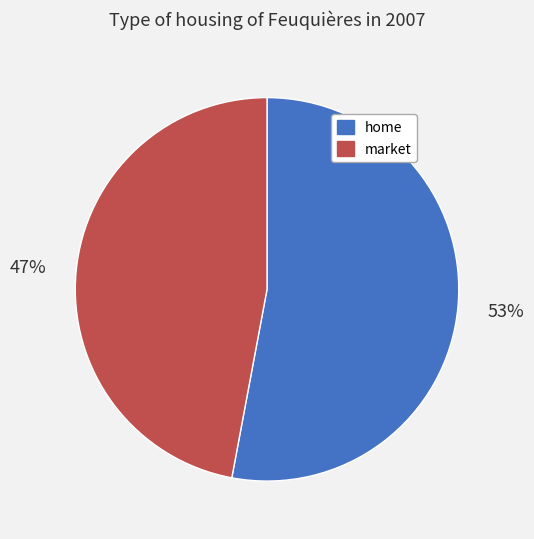

Count the number of slices in the pie.

2